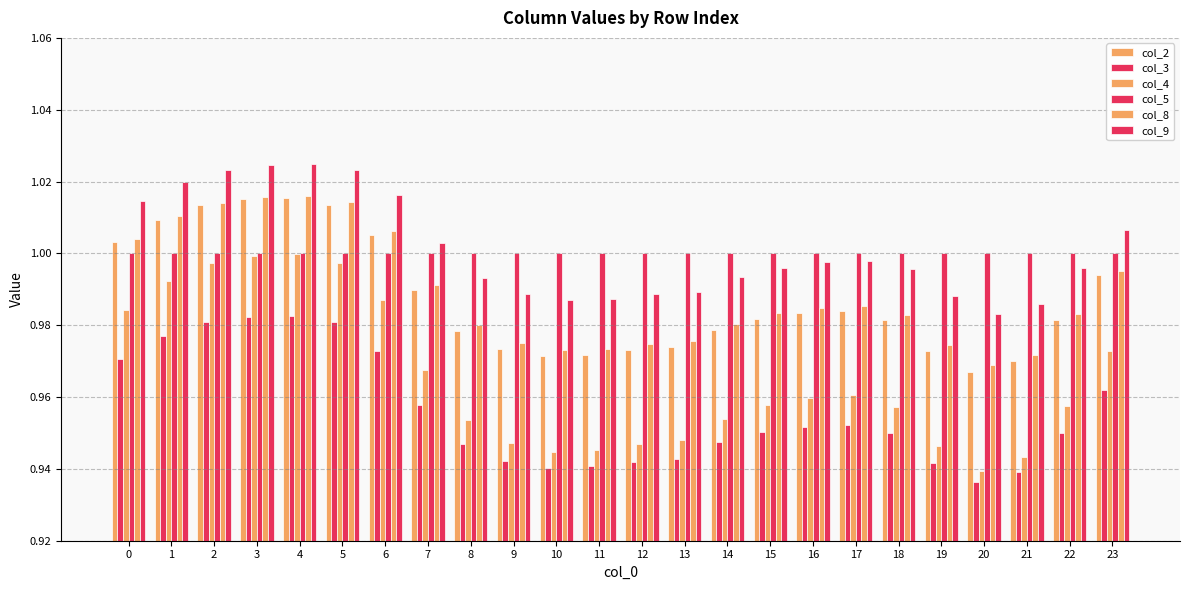

What is the value of the col_2 bar at the 4th from the left?

1.0